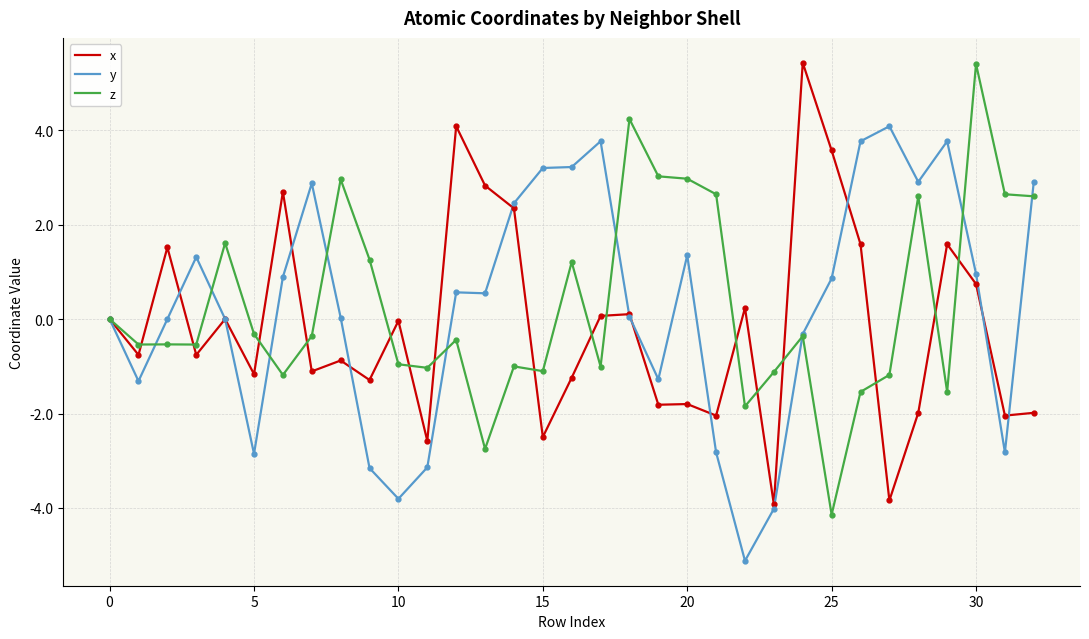

What is the highest value of the y series?

4.1